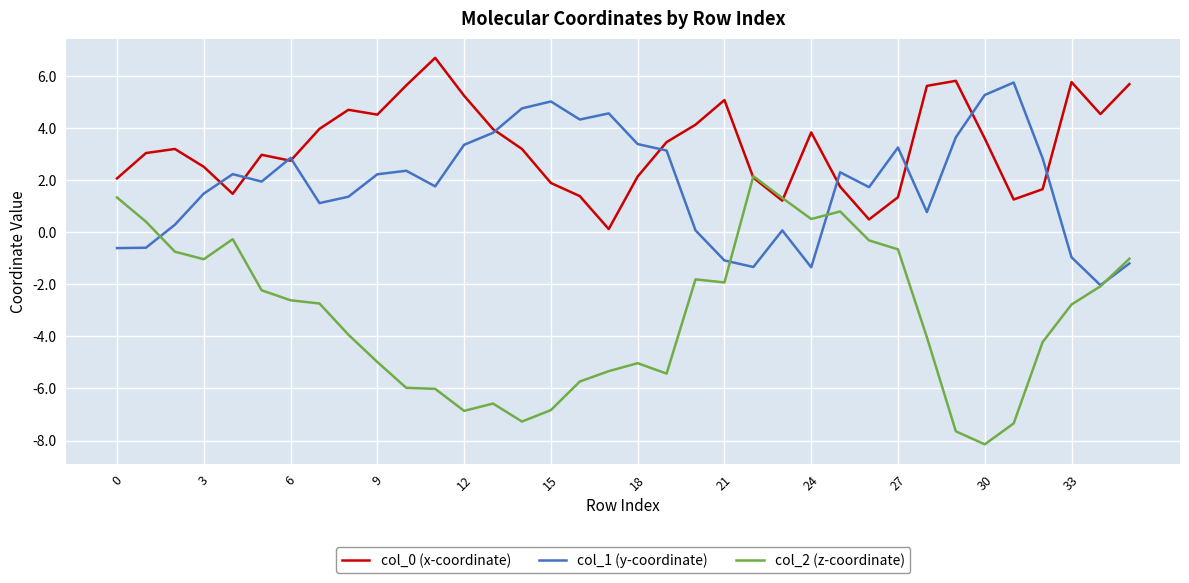

Which series has the largest total across all categories?

col_0 (x-coordinate)